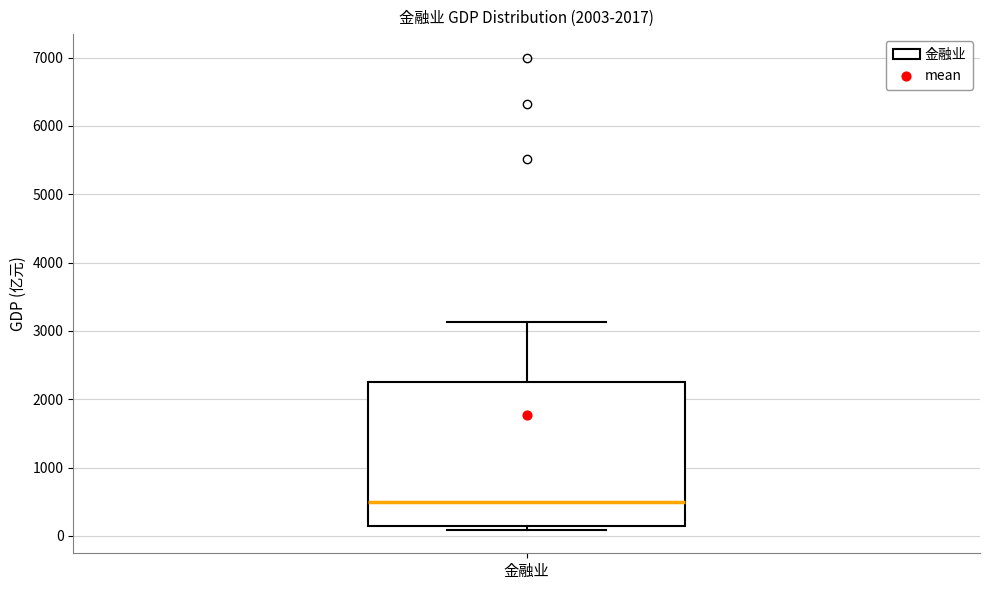

Transcribe this box plot: give where the median line is, the range the box spans, and where the two whiskers end, as read against the y-axis. The values are not printed on the chart, so give them approximately, as read against the axis.

median 500, box 100 to 2200, whiskers 100 (just below the box's lower edge) to 3100